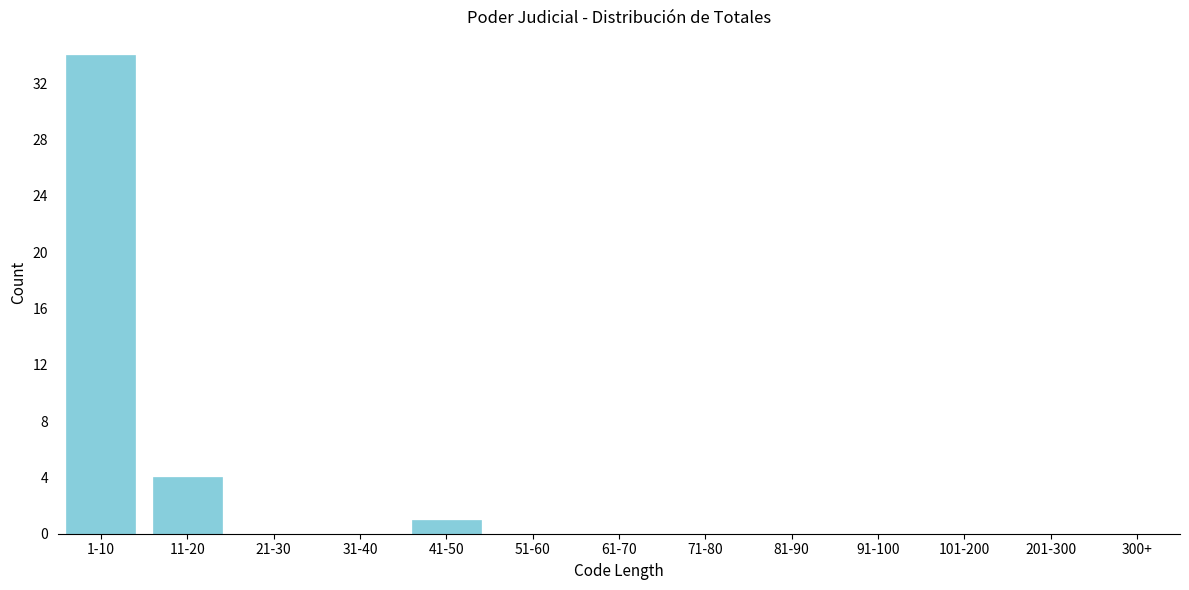

Reading left to right, what are all the values shown in this chart?

1-10=34	11-20=4	21-30=0	31-40=0	41-50=1	51-60=0	61-70=0	71-80=0	81-90=0	91-100=0	101-200=0	201-300=0	300+=0